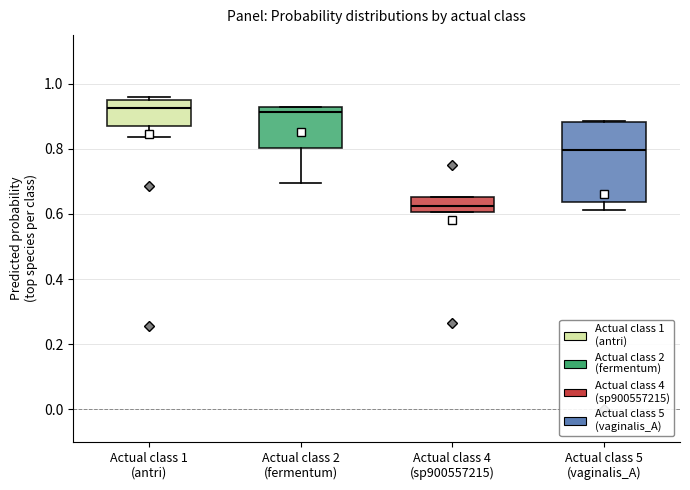

Comparing the boxes themselves (not the whiskers), which one is the tallest?

Actual class 5 (vaginalis_A)